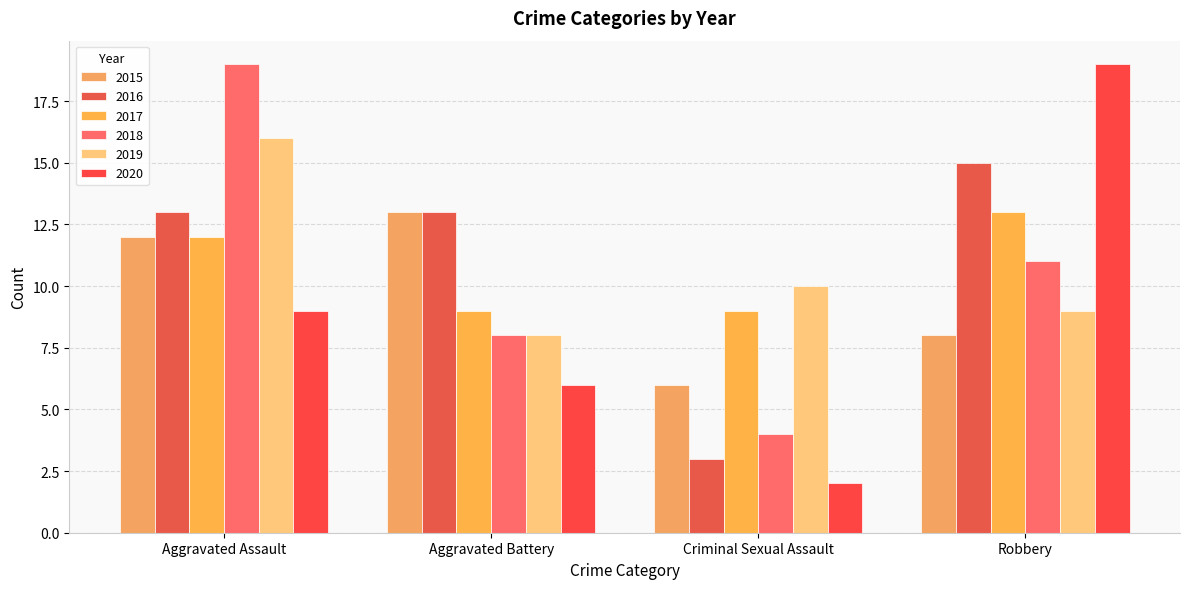

At which label does 2016 reach its minimum?

Criminal Sexual Assault